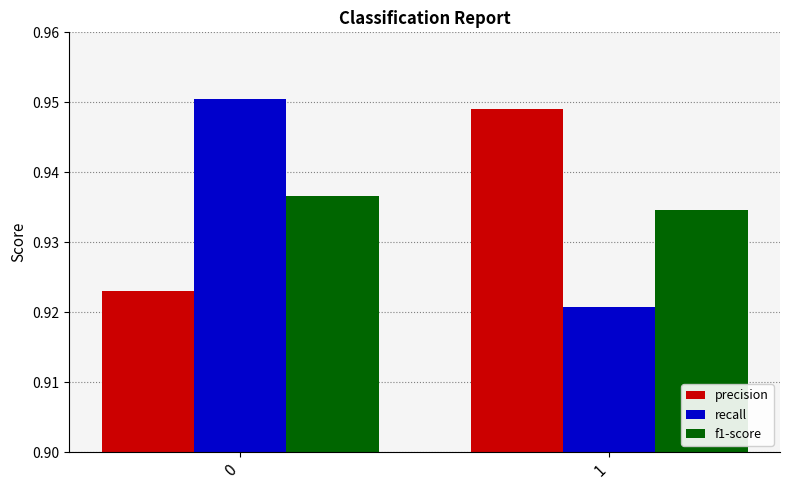

The f1-score series shows 1.5 at 0. True or false?

False